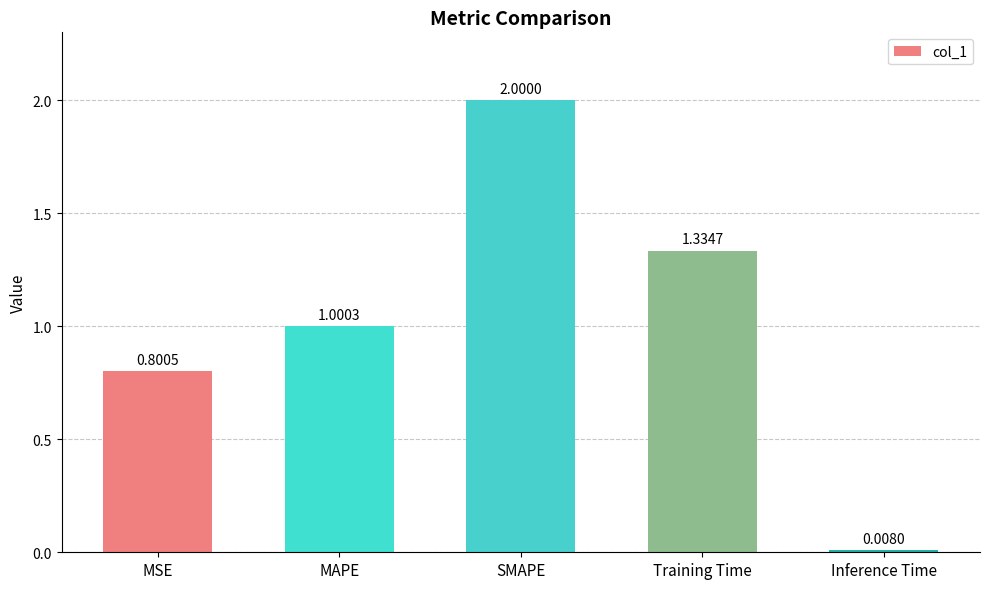

What is the change in value from MSE to SMAPE?

+1.2